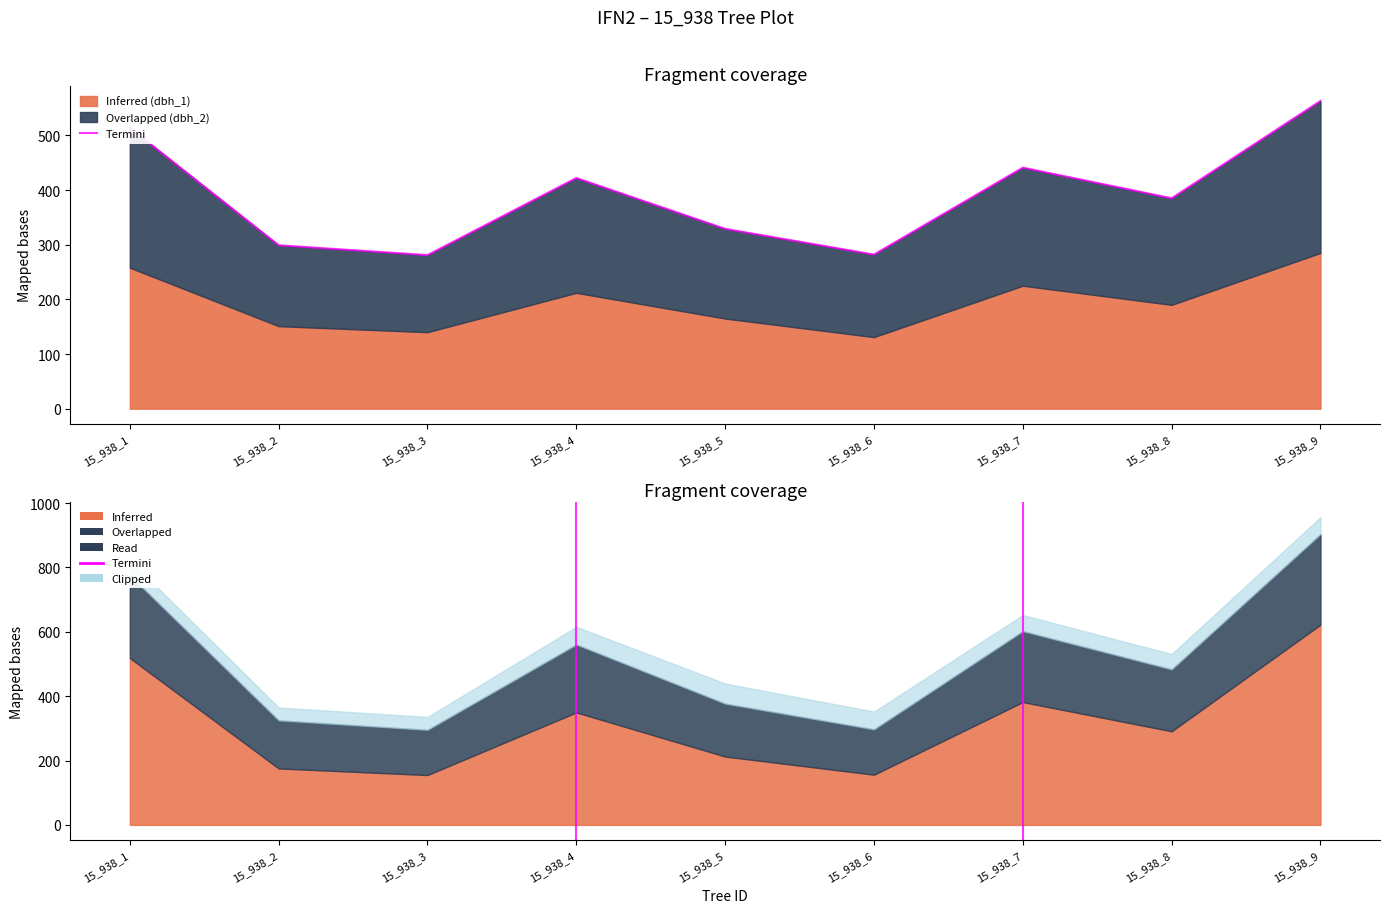

What is the sum of the values at 15_938_2 and 15_938_6?

581